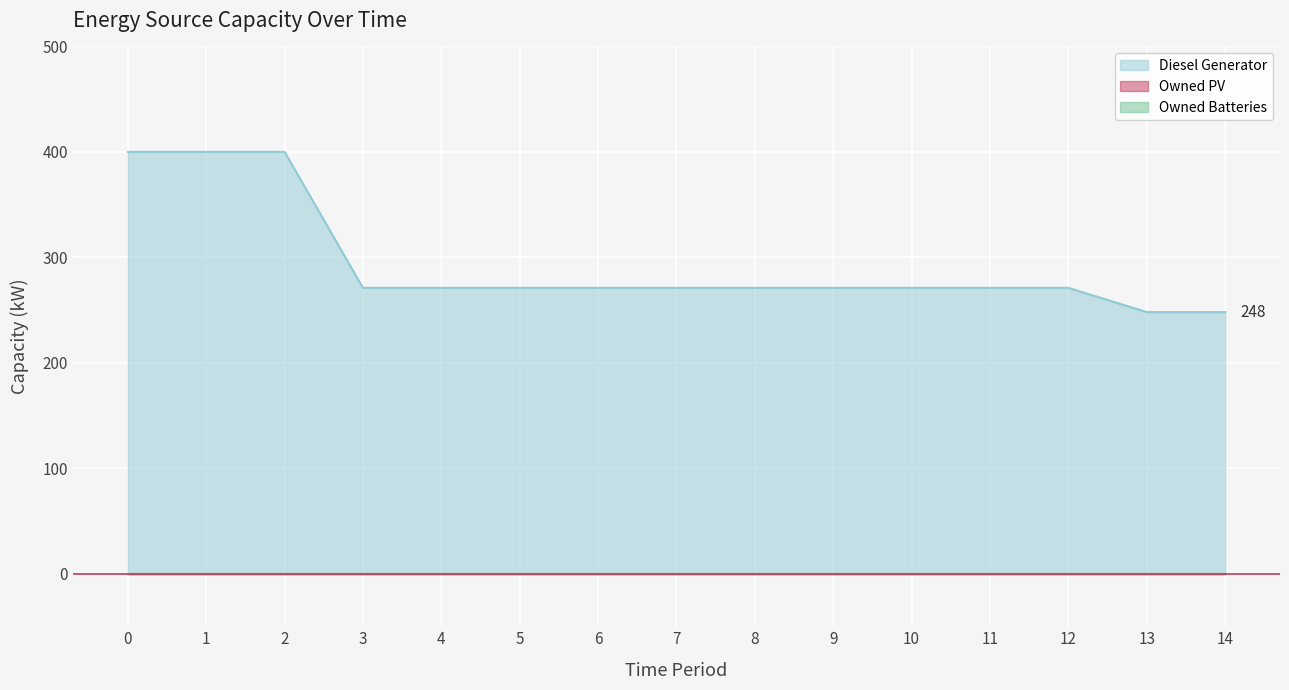

What are all the series names shown in the legend?

Diesel Generator, Owned PV, Owned Batteries